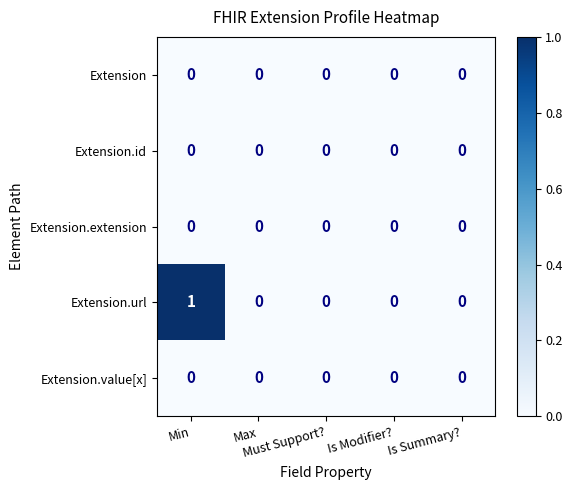

What is the maximum value shown in the chart?

1